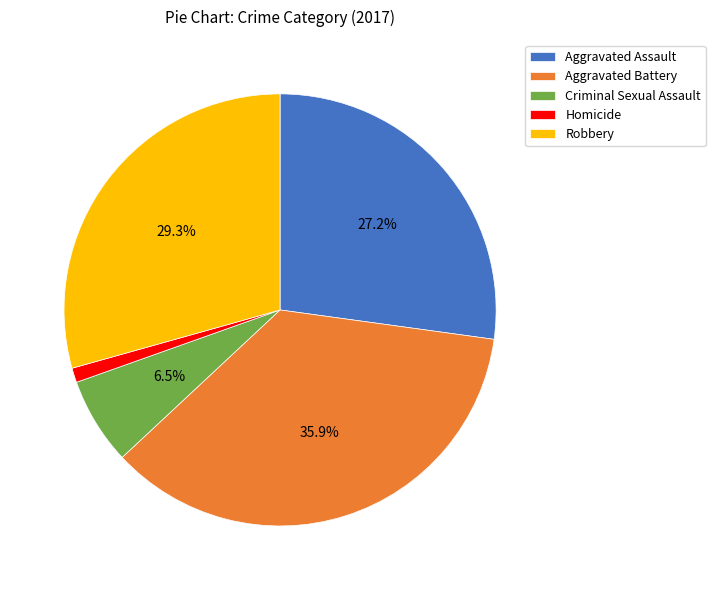

True or false: Aggravated Battery accounts for 36% of the total.

True